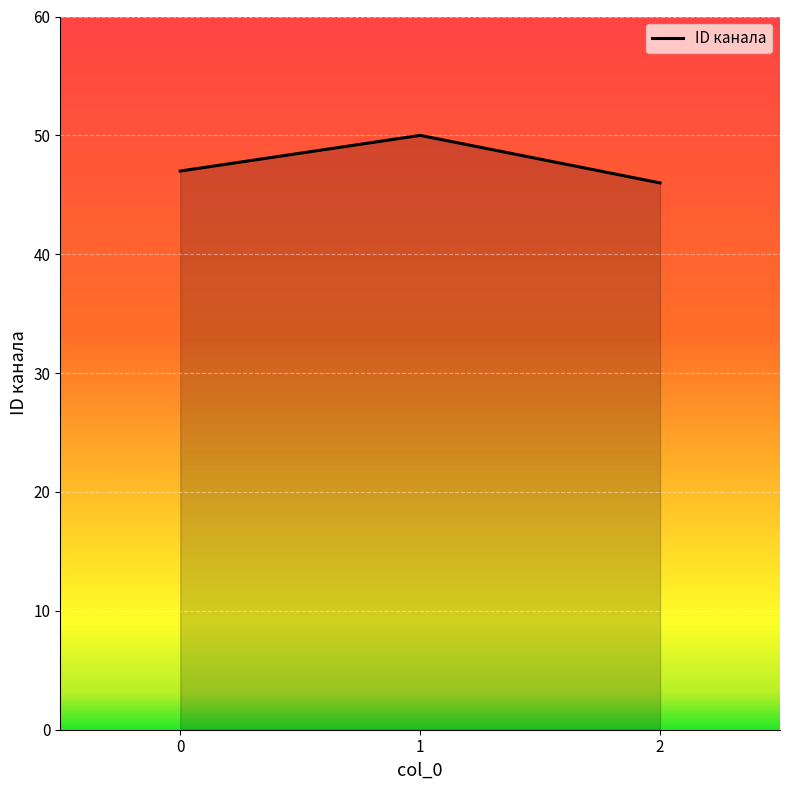

How many values are between 46 and 50?

3